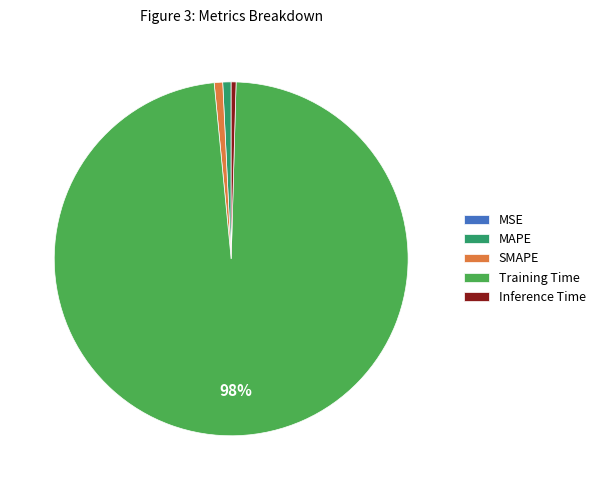

Which category has the biggest portion of the pie?

Training Time